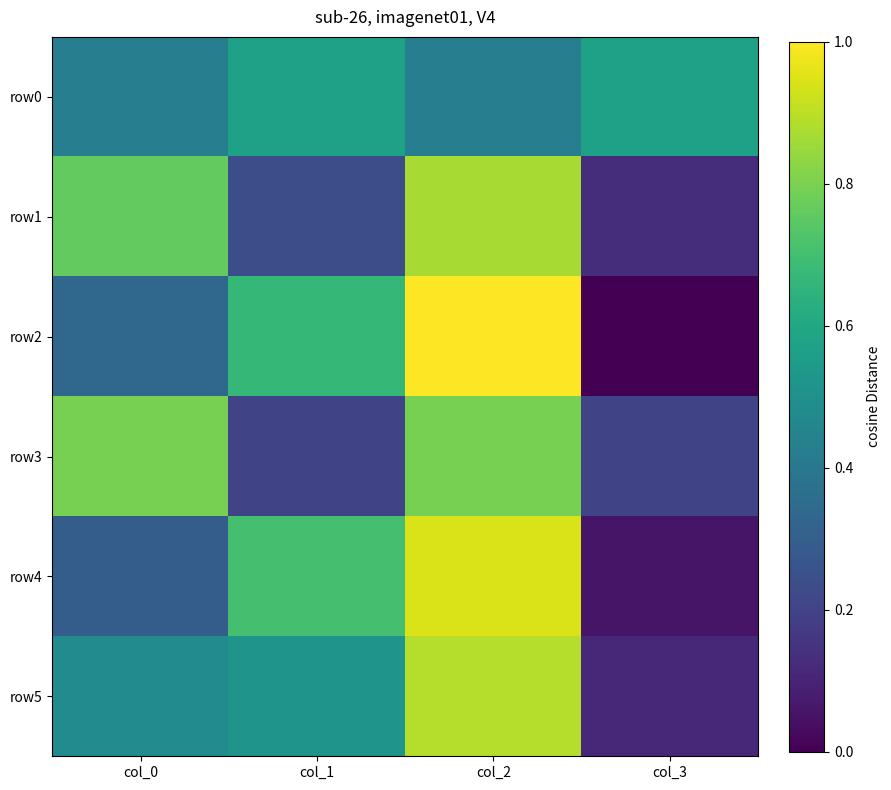

At how many categories does at least one series exceed 0?

4